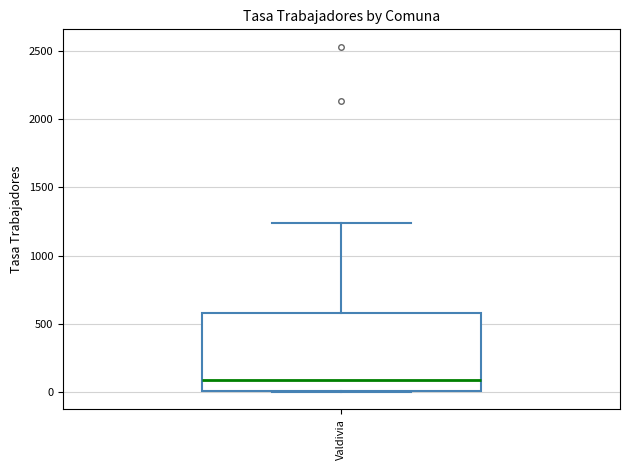

Transcribe this box plot: give where the median line is, the range the box spans, and where the two whiskers end, as read against the y-axis. The values are not printed on the chart, so give them approximately, as read against the axis.

median 100, box 0 to 600, whiskers 0 to 1250